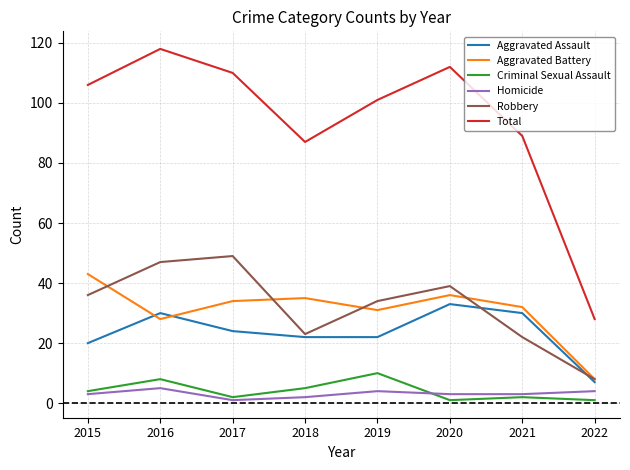

Reading right to left, extract all data points from this chart.

Aggravated Assault: 2022=7	2021=30	2020=33	2019=22	2018=22	2017=24	2016=30	2015=20
Aggravated Battery: 2022=8	2021=32	2020=36	2019=31	2018=35	2017=34	2016=28	2015=43
Criminal Sexual Assault: 2022=1	2021=2	2020=1	2019=10	2018=5	2017=2	2016=8	2015=4
Homicide: 2022=4	2021=3	2020=3	2019=4	2018=2	2017=1	2016=5	2015=3
Robbery: 2022=8	2021=22	2020=39	2019=34	2018=23	2017=49	2016=47	2015=36
Total: 2022=28	2021=89	2020=112	2019=101	2018=87	2017=110	2016=118	2015=106